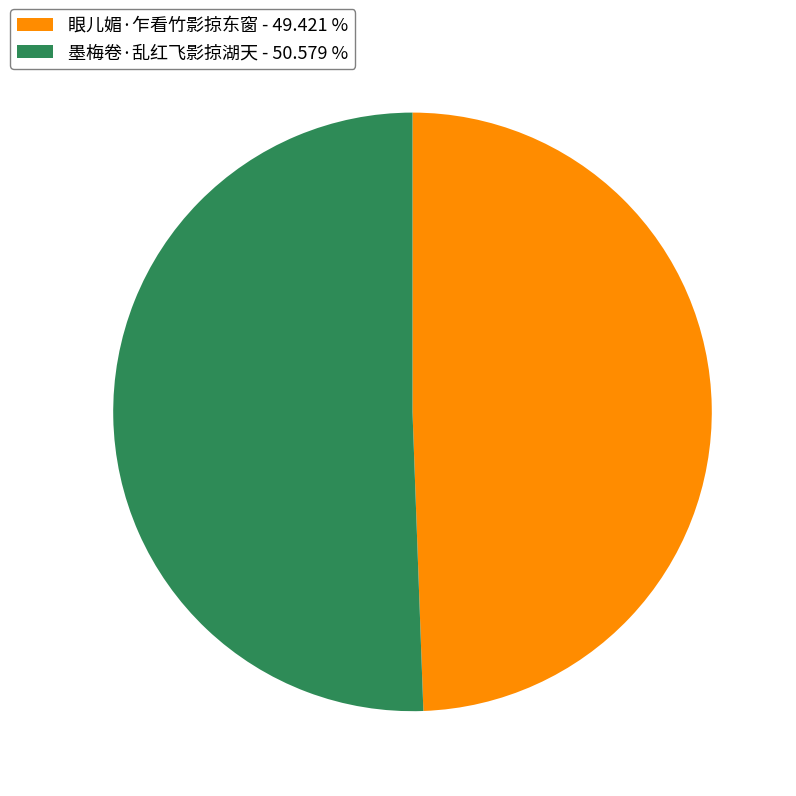

Is the sum of 墨梅卷·乱红飞影掠湖天 - 50.579 % and 眼儿媚·乍看竹影掠东窗 - 49.421 % greater than half?

Yes